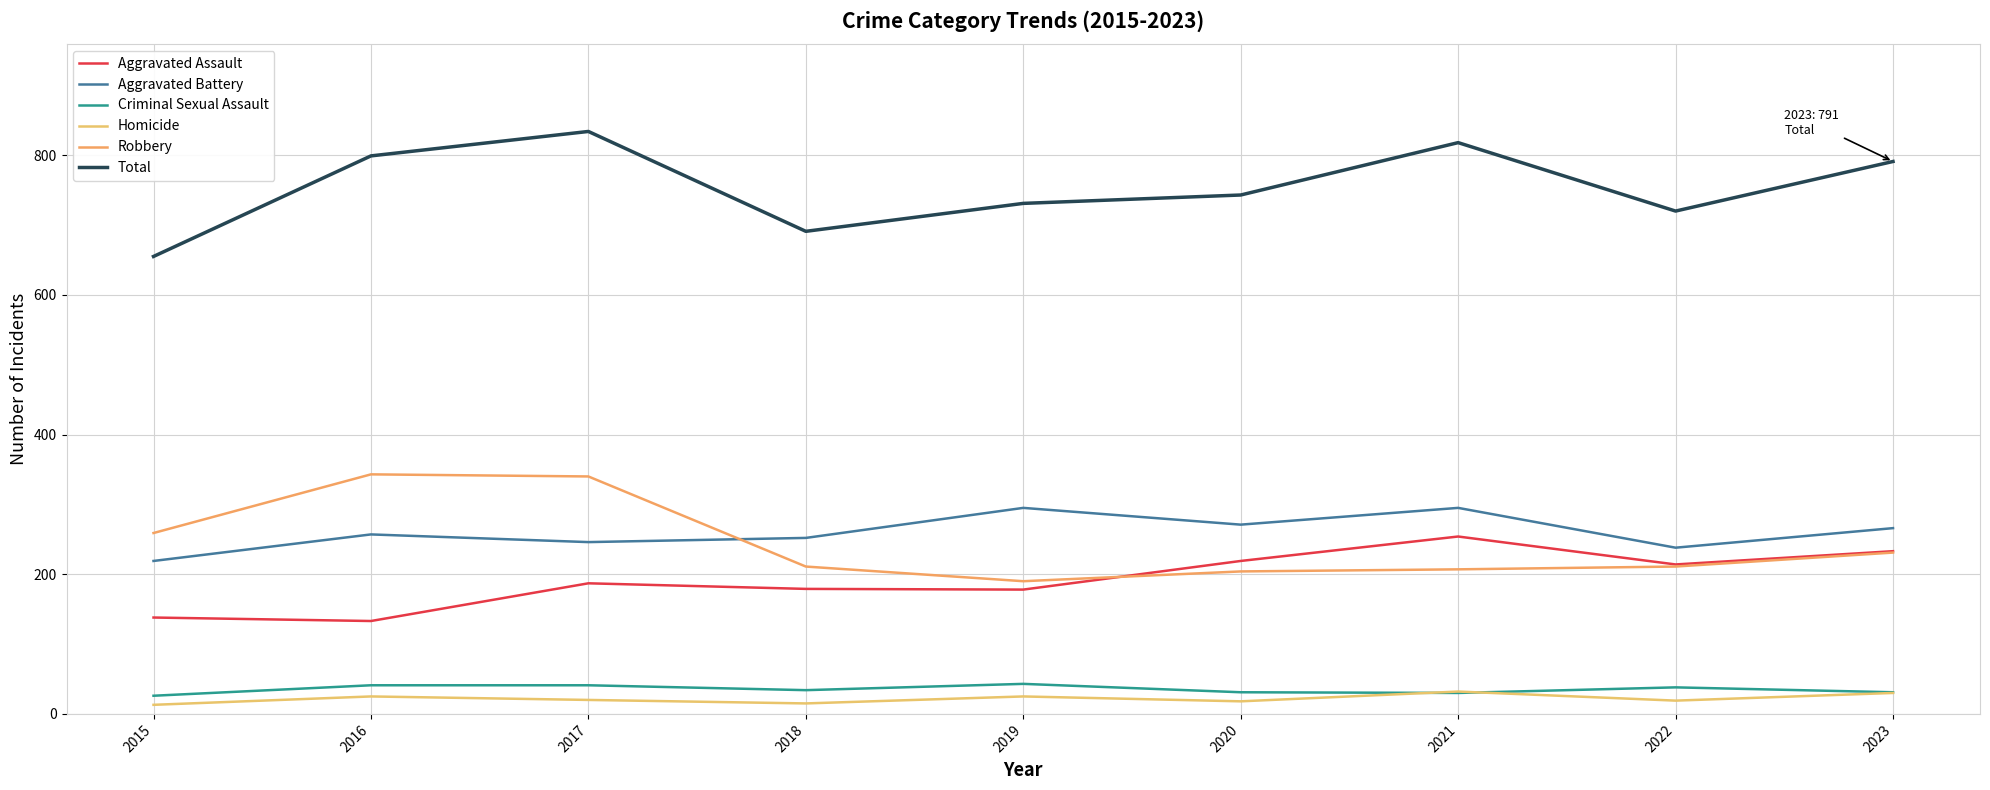

List the series in order of their peak value, lowest first.

Homicide, Criminal Sexual Assault, Aggravated Assault, Aggravated Battery, Robbery, Total